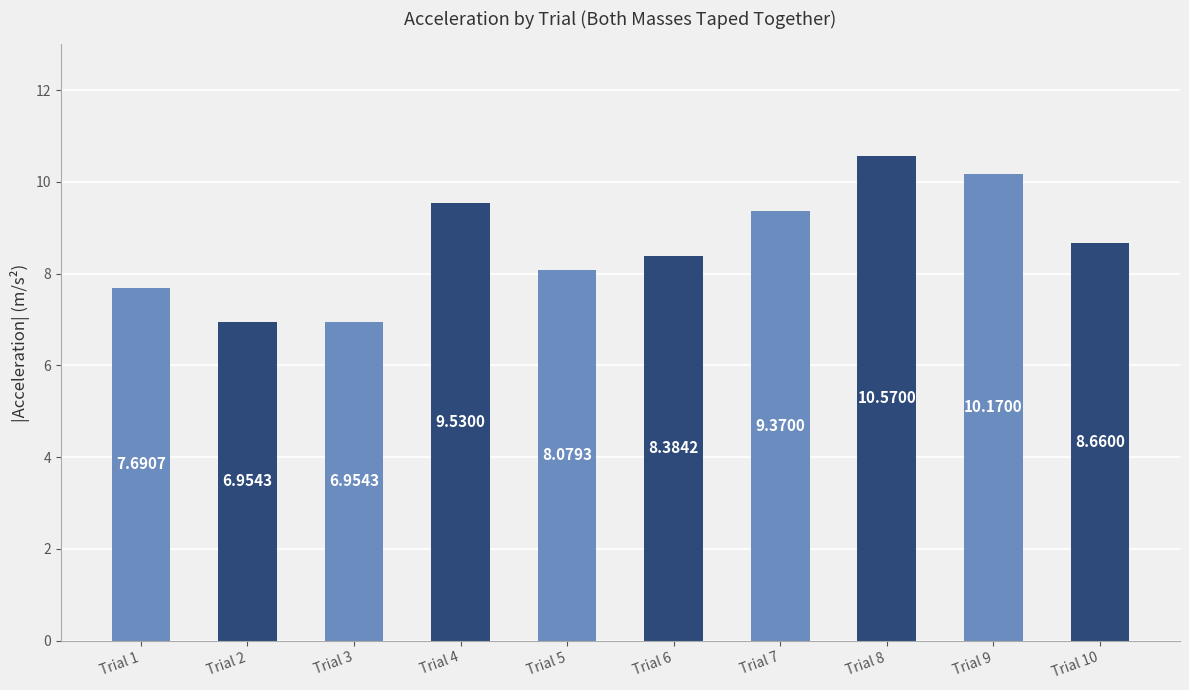

What is the value of the 6th bar from the left?

8.4